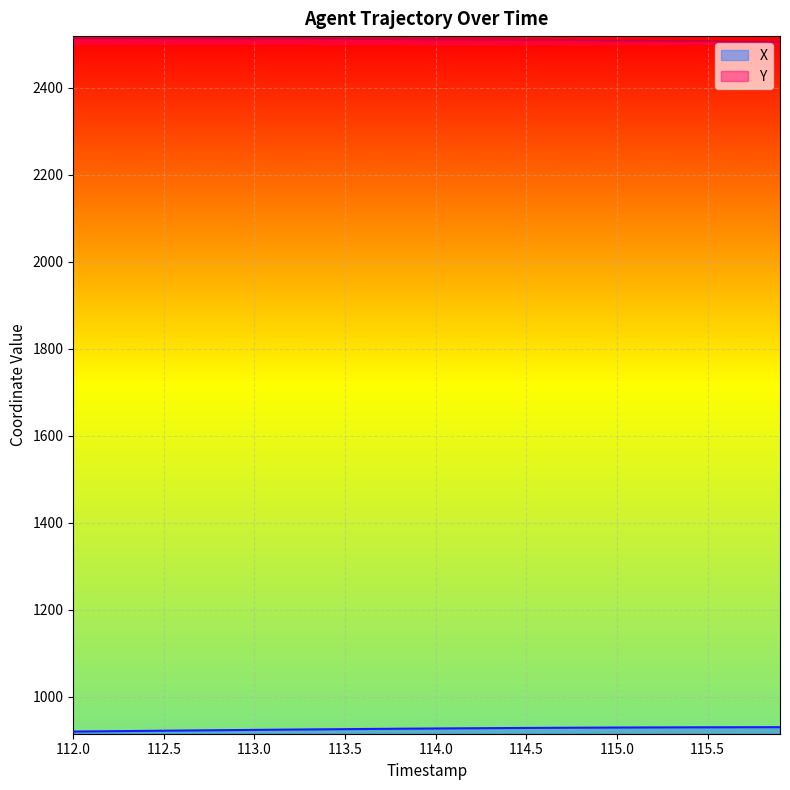

Which series has the largest total across all categories?

Y